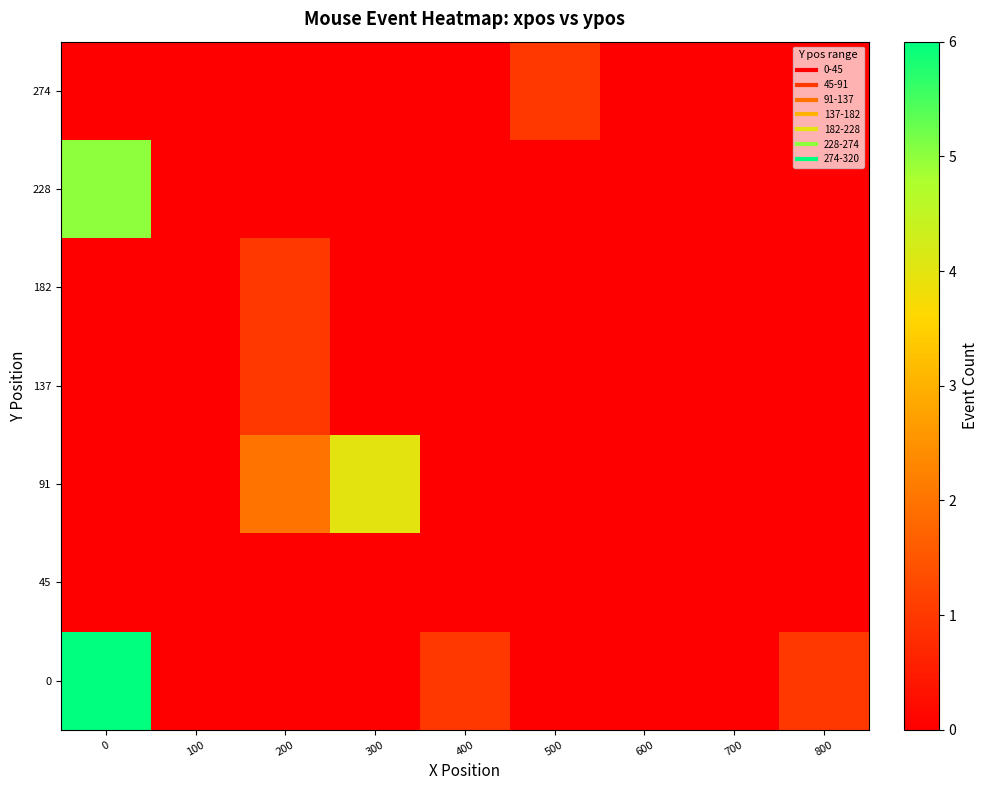

Reading left to right, list all the values displayed in this chart.

0: 0=6	100=0	200=0	300=0	400=1	500=0	600=0	700=0	800=1
45: 0=0	100=0	200=0	300=0	400=0	500=0	600=0	700=0	800=0
91: 0=0	100=0	200=2	300=4	400=0	500=0	600=0	700=0	800=0
137: 0=0	100=0	200=1	300=0	400=0	500=0	600=0	700=0	800=0
182: 0=0	100=0	200=1	300=0	400=0	500=0	600=0	700=0	800=0
228: 0=5	100=0	200=0	300=0	400=0	500=0	600=0	700=0	800=0
274: 0=0	100=0	200=0	300=0	400=0	500=1	600=0	700=0	800=0